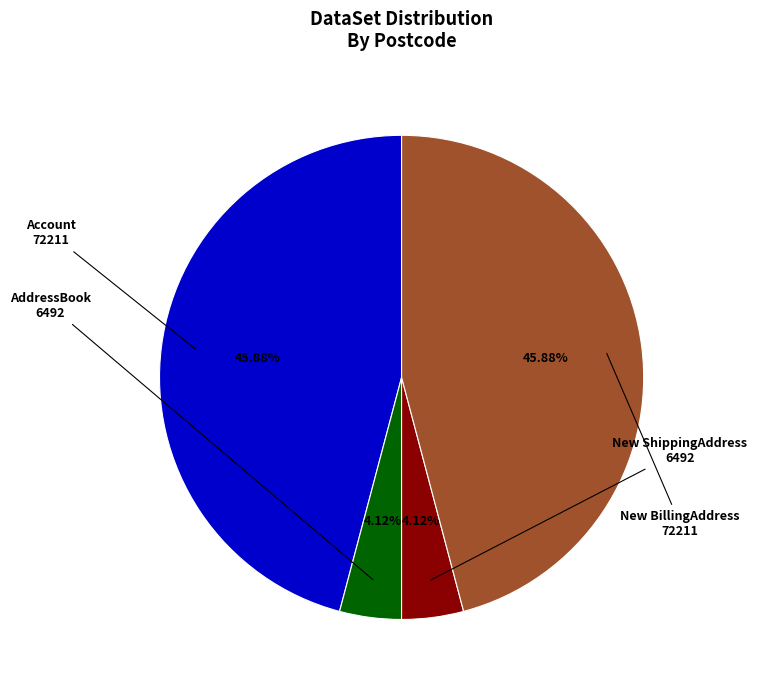

Is there any slice that represents more than half of the pie?

No